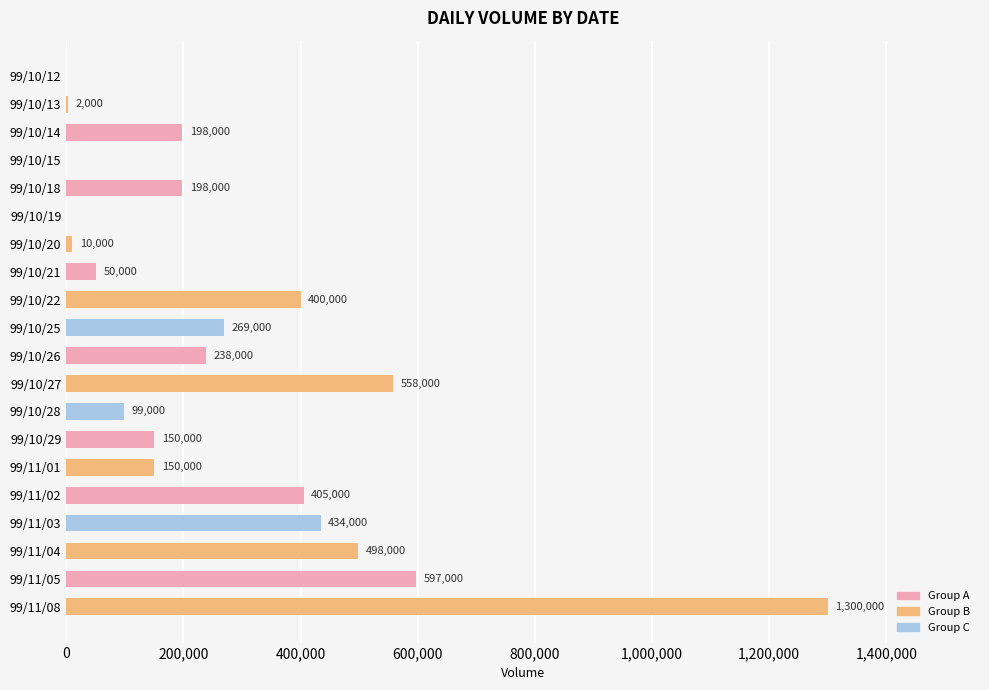

What is the greatest value displayed?

1300000